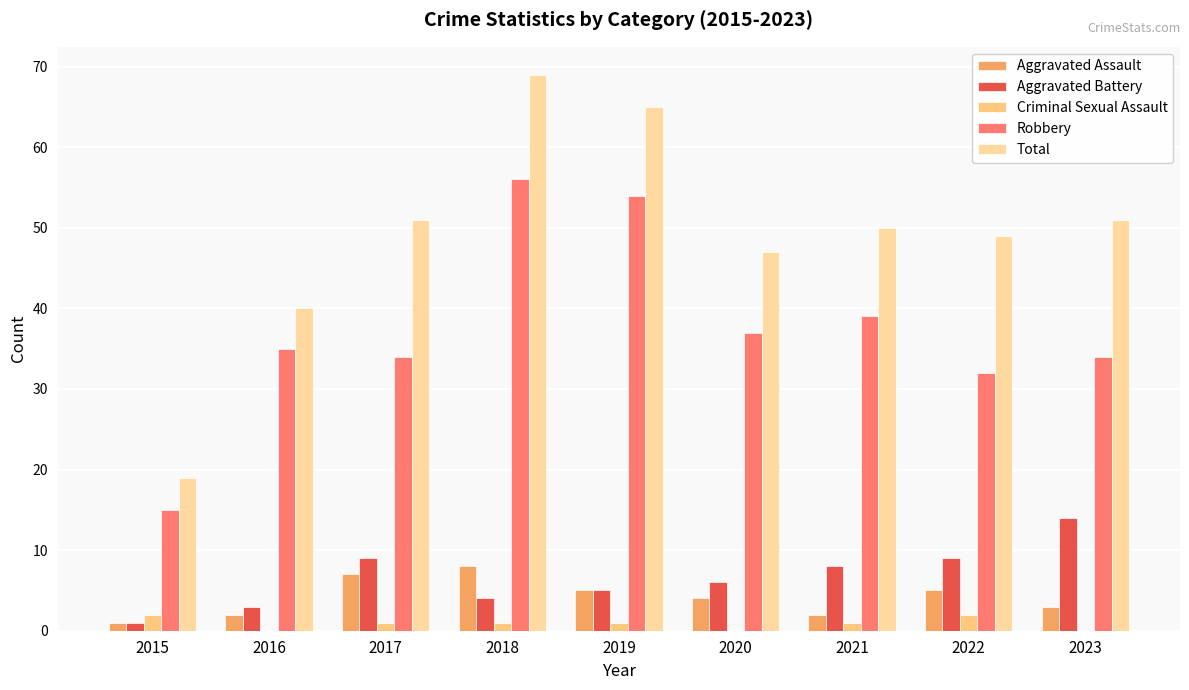

True or false: Criminal Sexual Assault has a value of 2 at 2017.

False